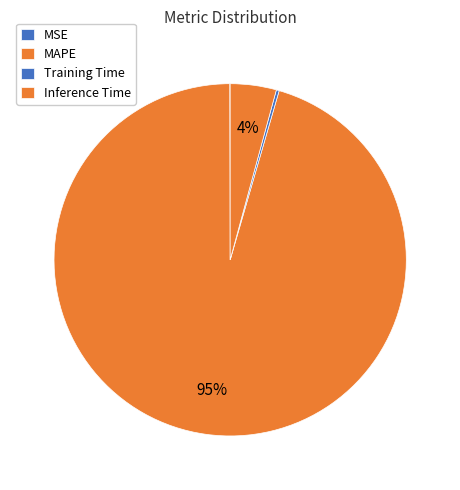

What percentage is the MAPE slice, to the nearest percent?

95%